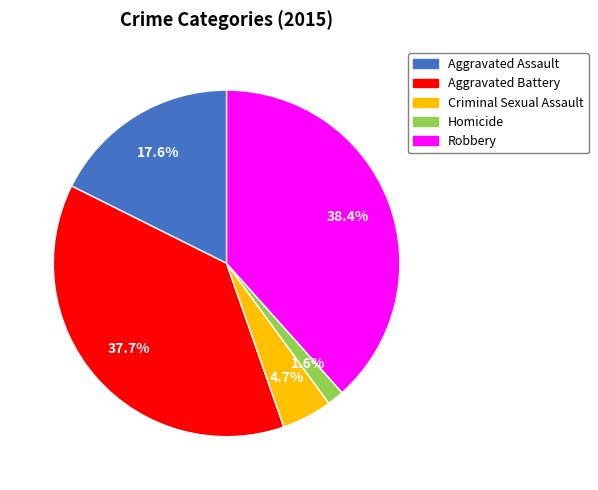

Count the number of slices in the pie.

5